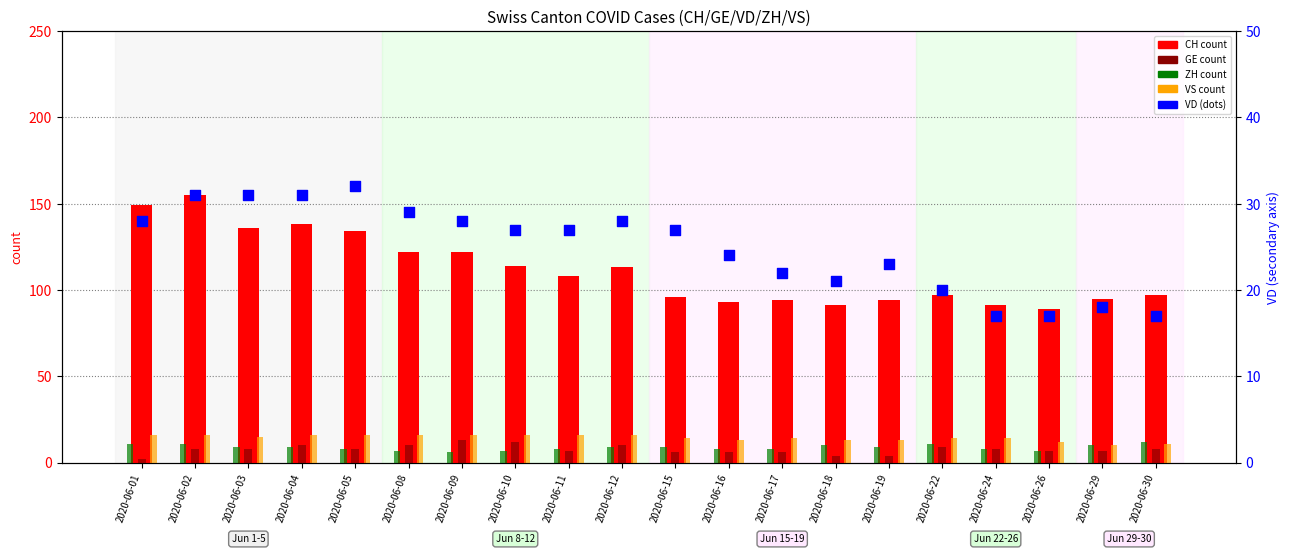

Which series contains the lowest Y value?

GE